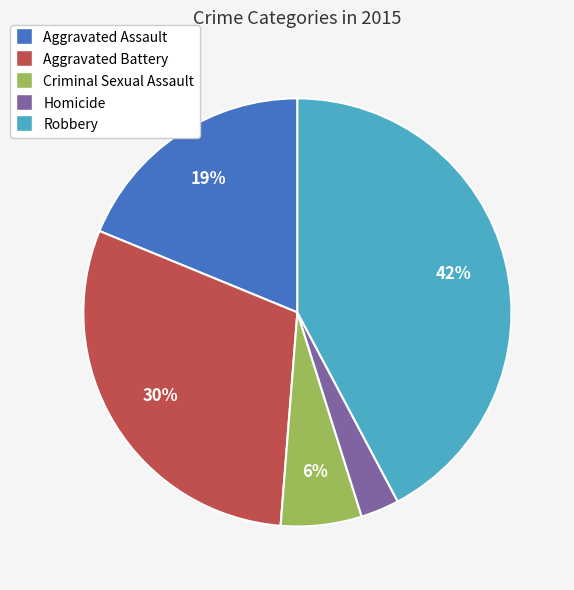

Do Aggravated Assault and Robbery together represent more than half of the pie?

Yes